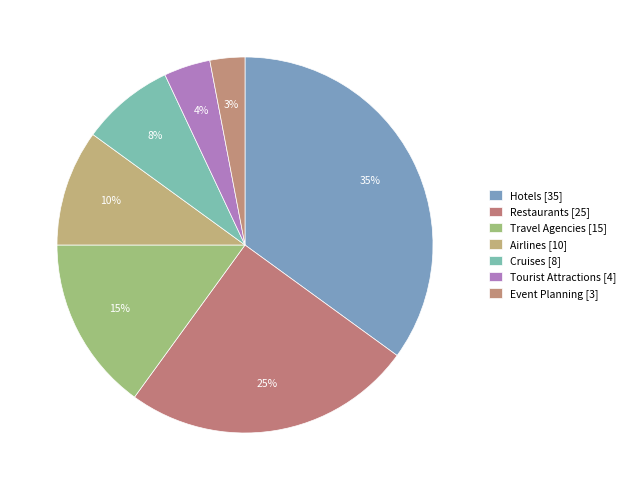

Count the number of slices in the pie.

7